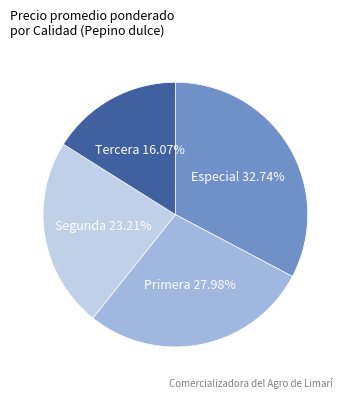

To the nearest percent, what portion does Segunda represent?

23%